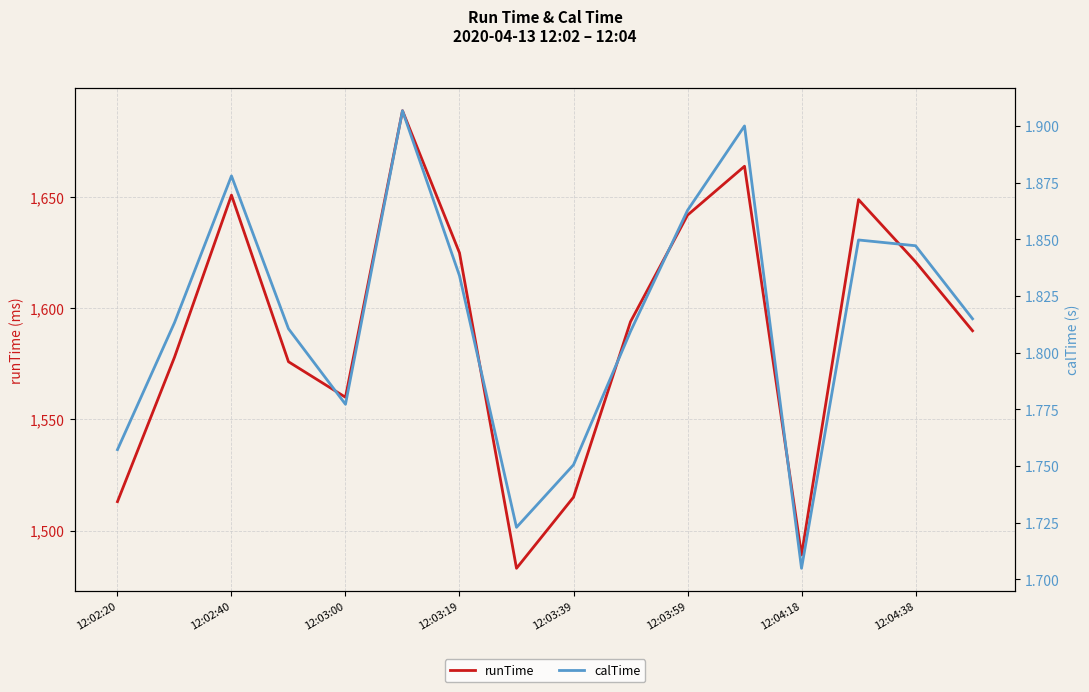

True or false: calTime and runTime cross at least once.

False